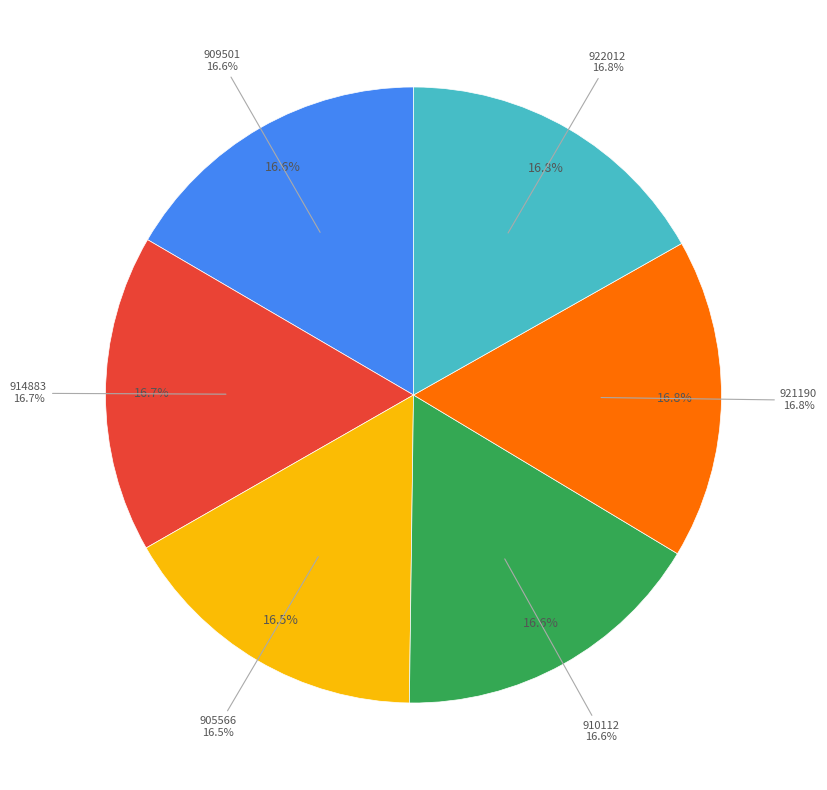

How many slices are in this pie chart?

6